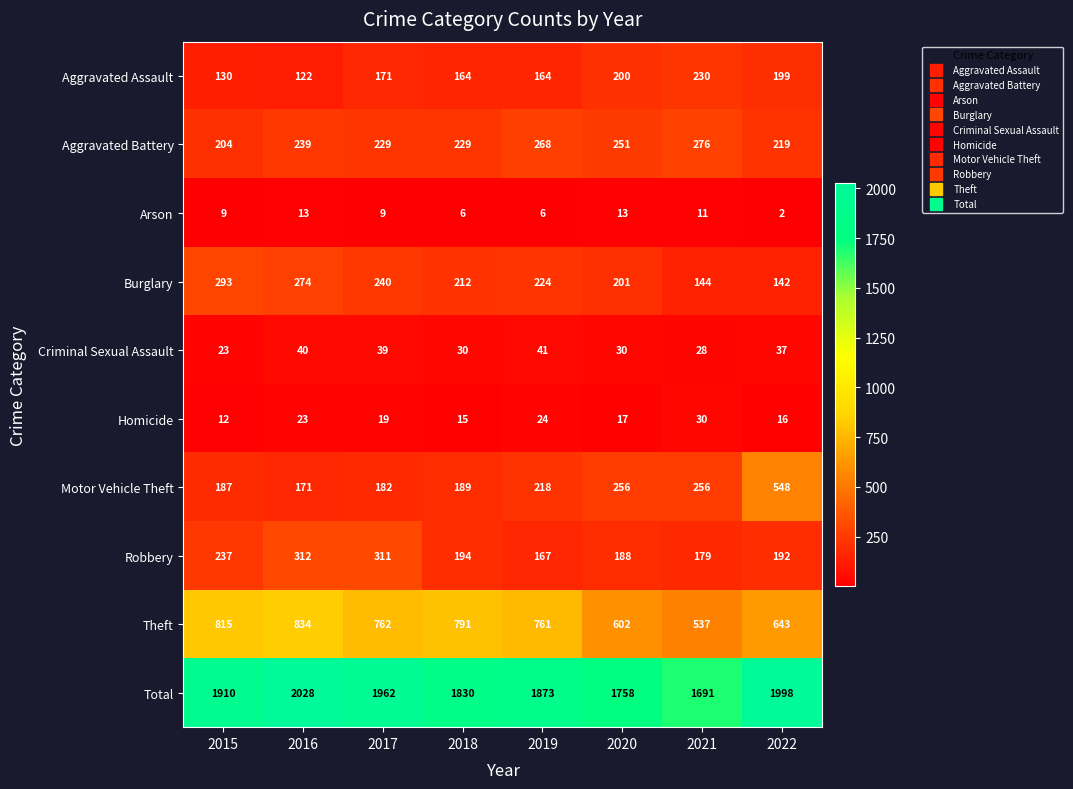

Where does the Burglary series first go above 224?

2015